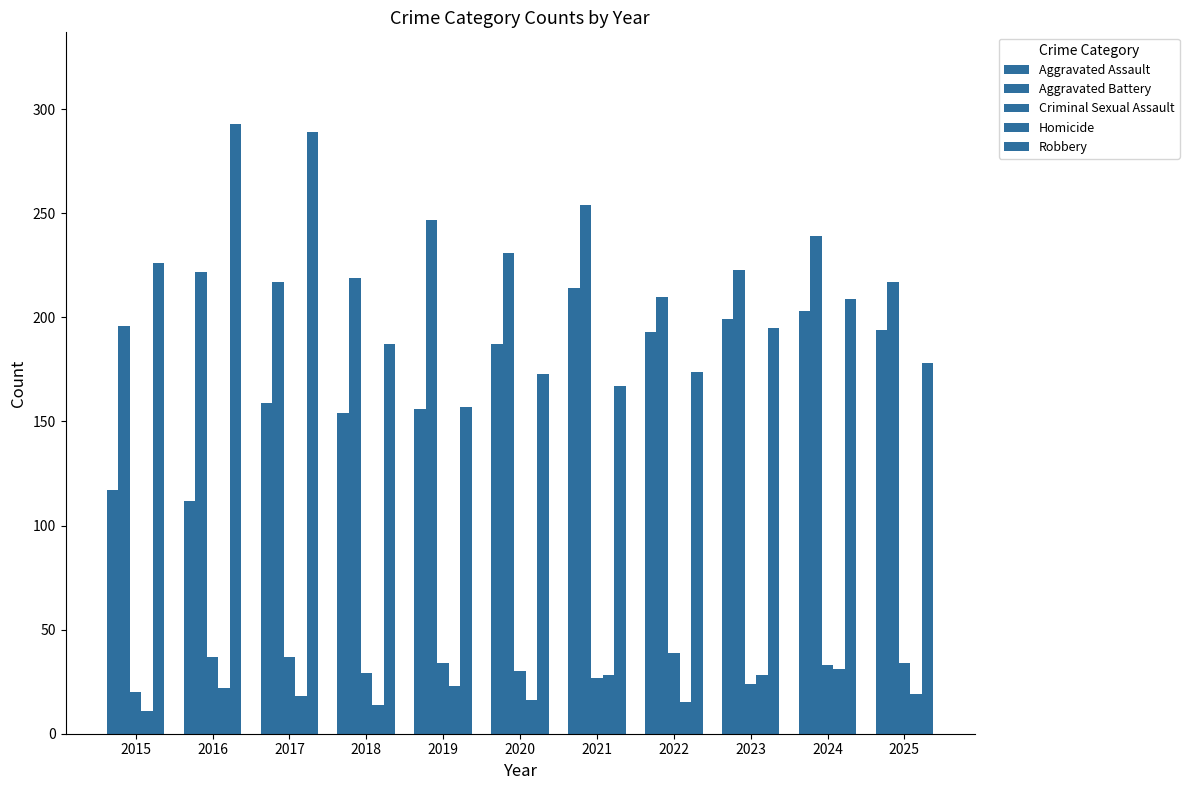

Does the chart contain stacked bars?

No